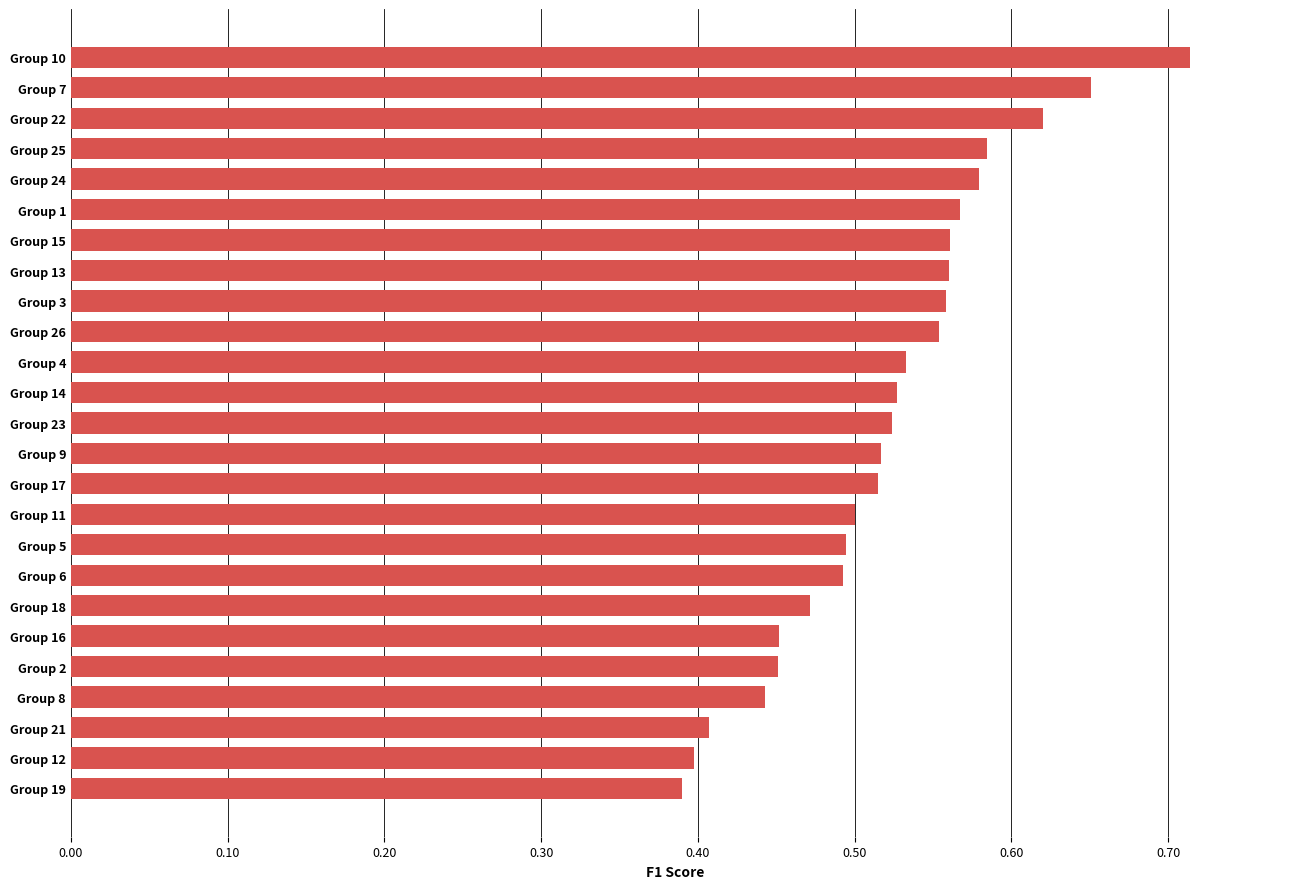

Does the chart contain any negative values?

No